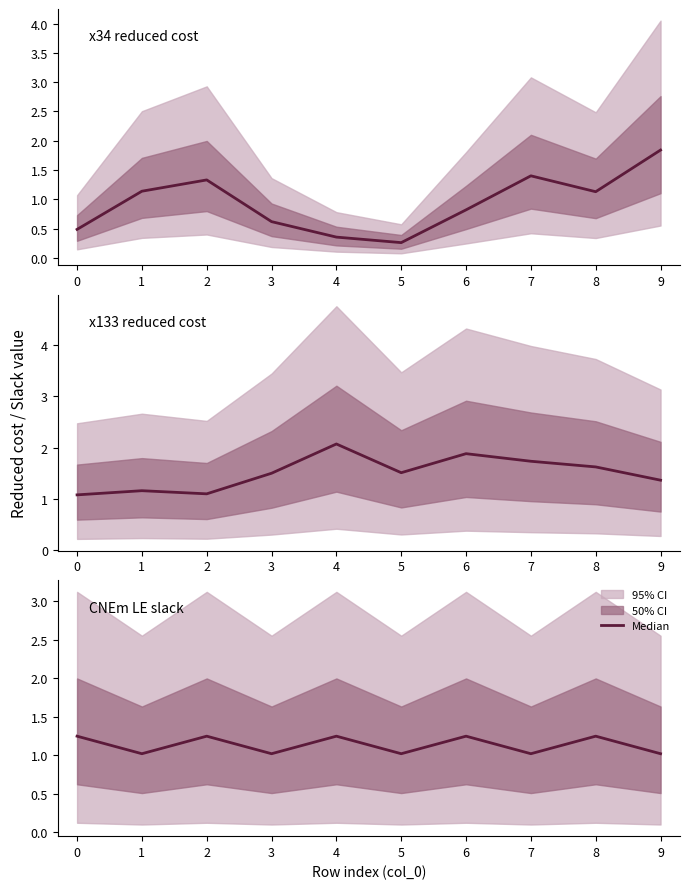

Does the chart display data point markers on the line(s)?

No